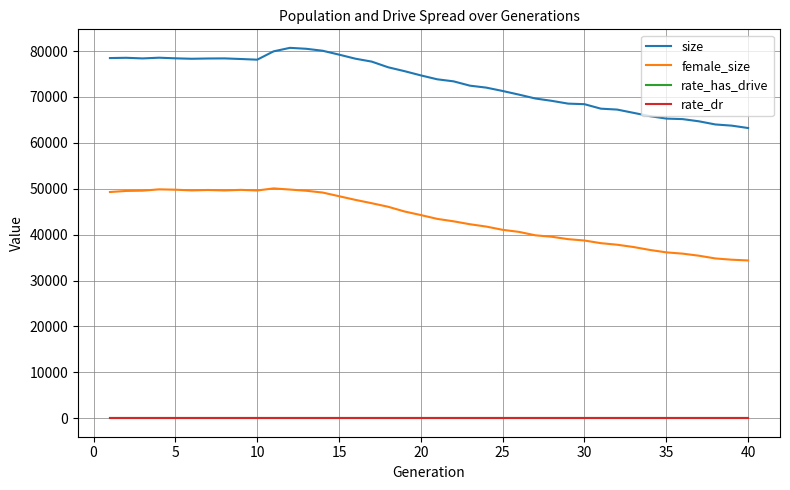

What is the lowest value of the size series?

63221.0